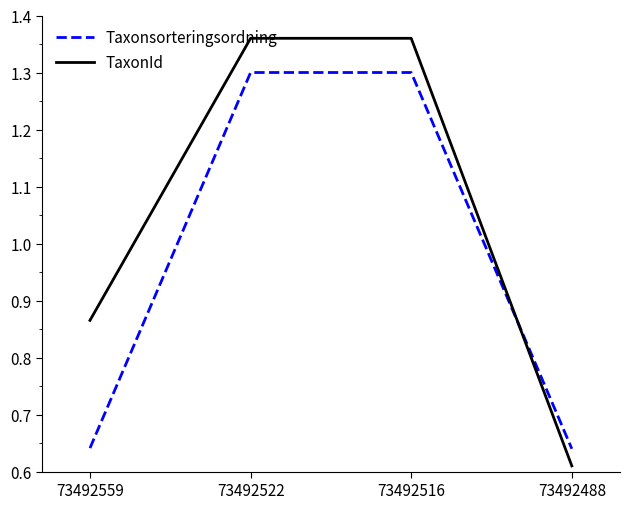

Is the value of Taxonsorteringsordning at 73492522 greater than the value of TaxonId at 73492559?

Yes